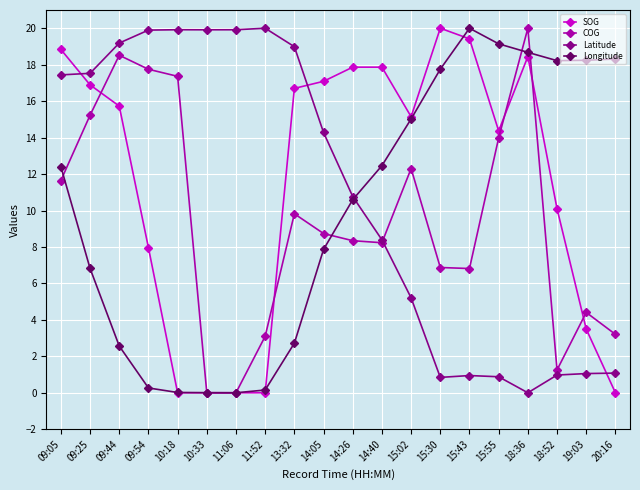

What is the label of the 11th point from the right?

14:05